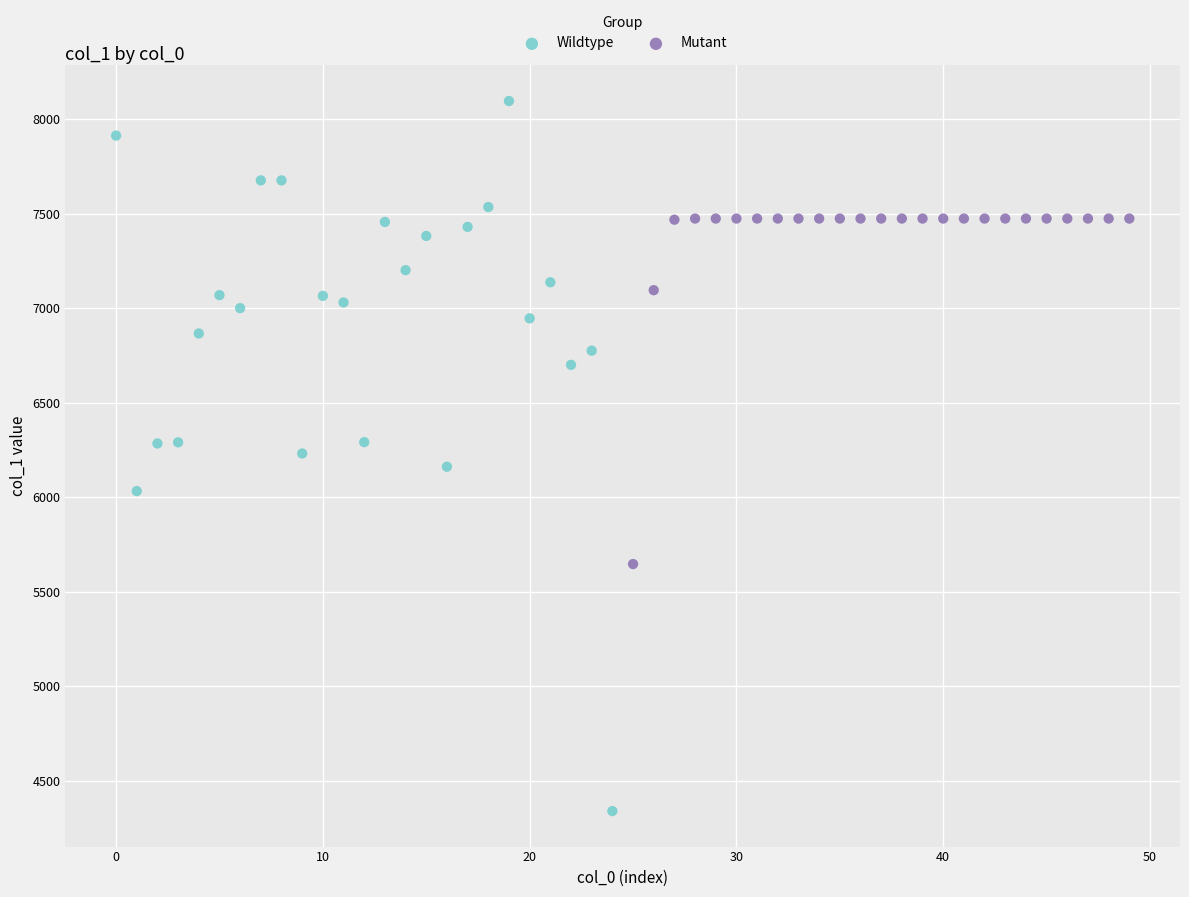

Which series reaches the maximum Y coordinate?

Wildtype